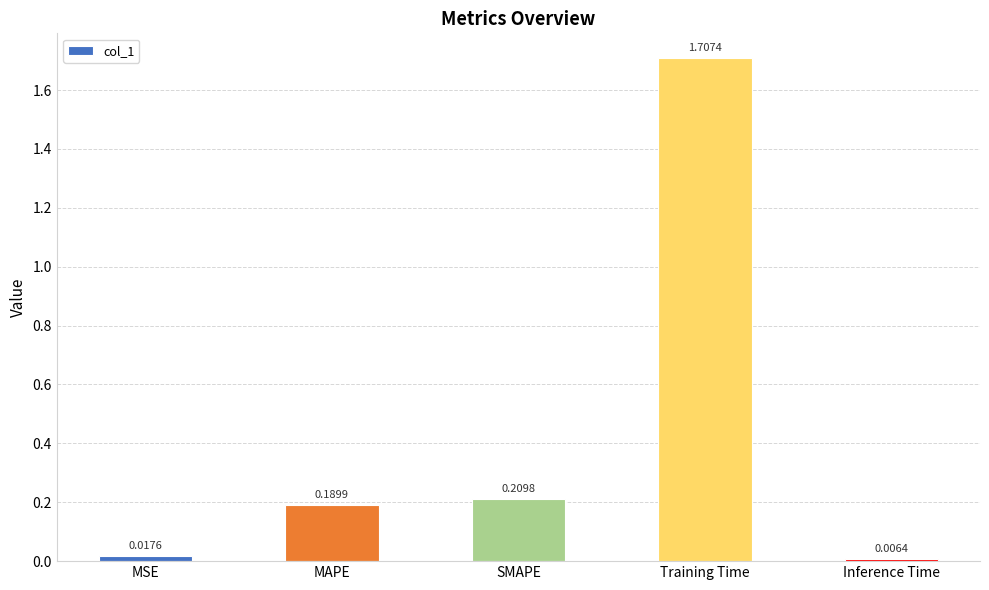

What is the label of the 3rd bar from the right?

SMAPE